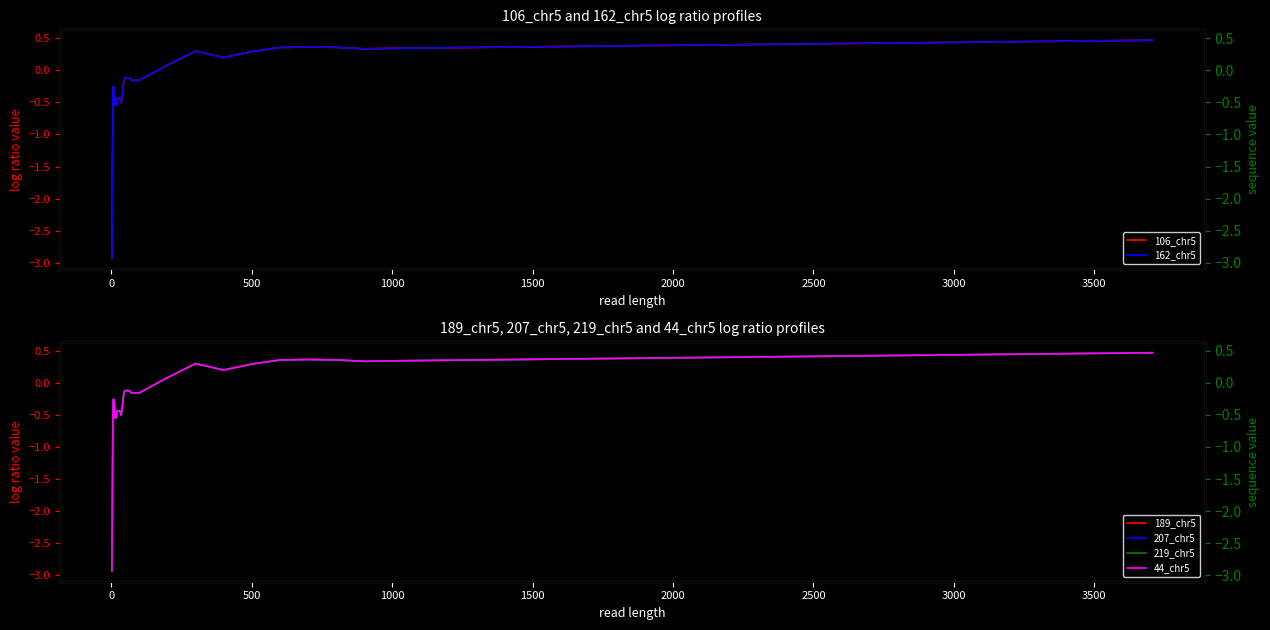

How many series are shown in this chart?

6